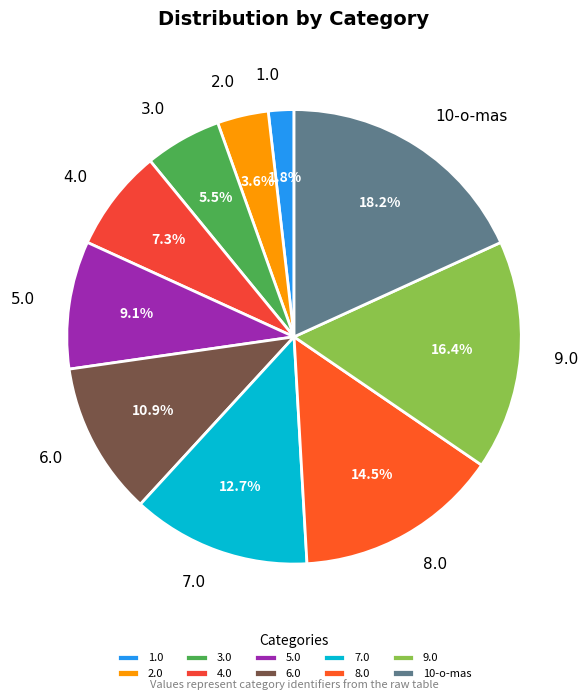

How many segments does this pie chart have?

10